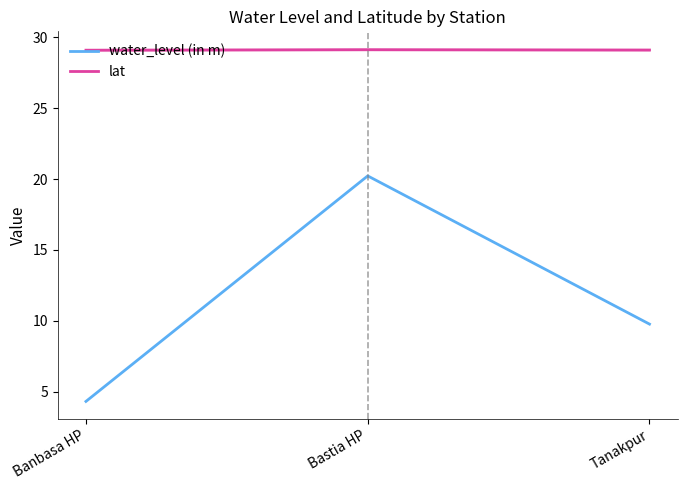

What is the minimum value shown in the chart?

4.3